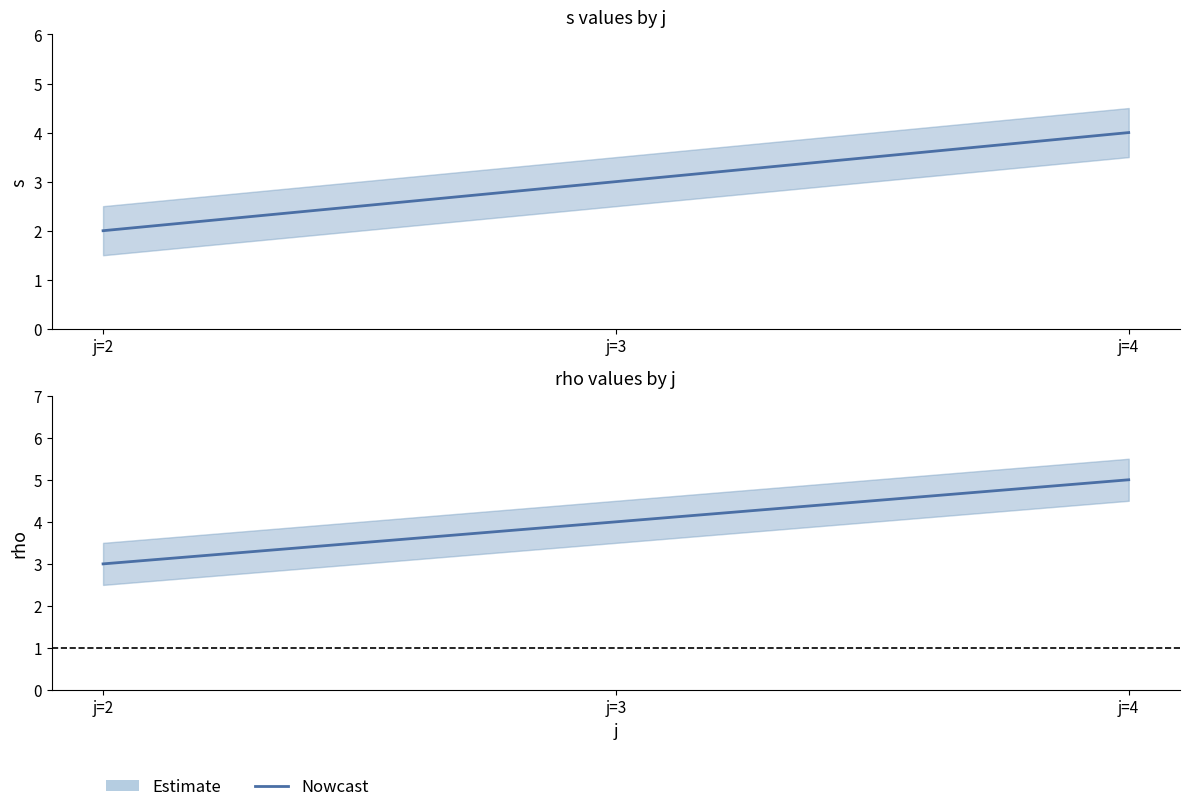

Rank the categories by value from lowest to highest.

j=2, j=3, j=4